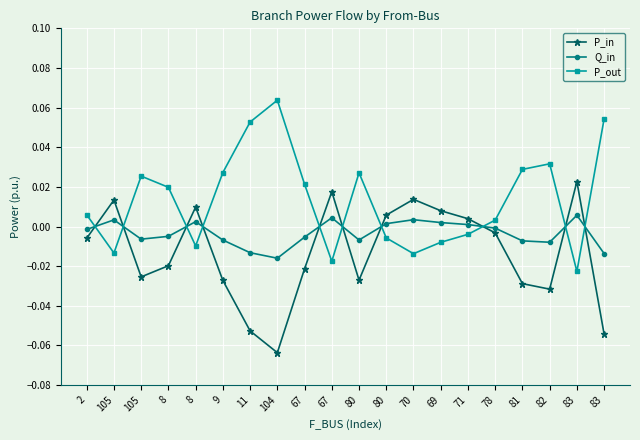

True or false: P_in has more than 2 interior local peaks.

True